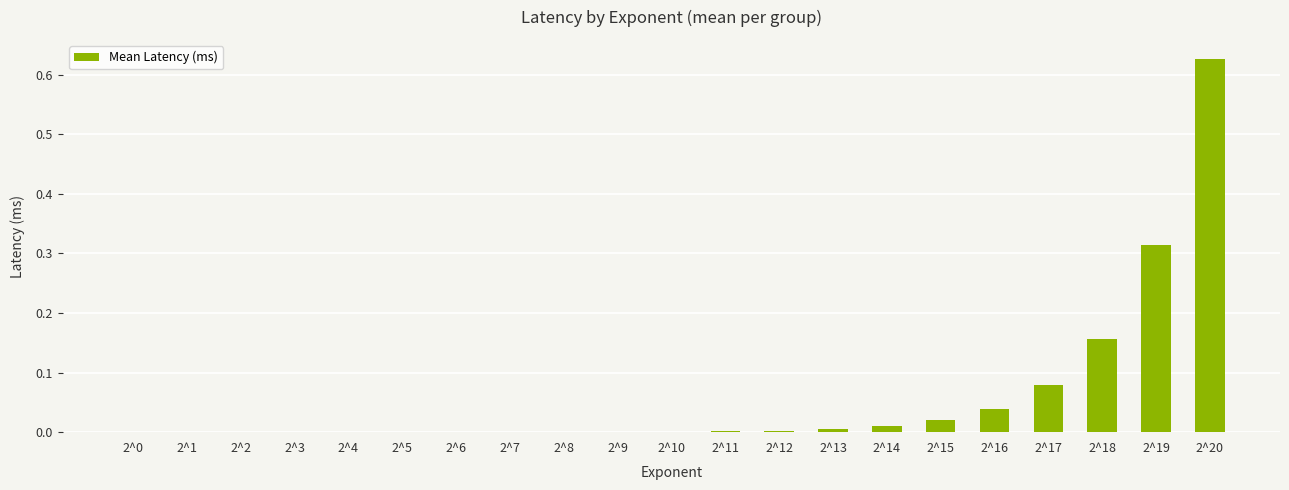

The chart shows a value of 0.8 at 2^20. True or false?

False